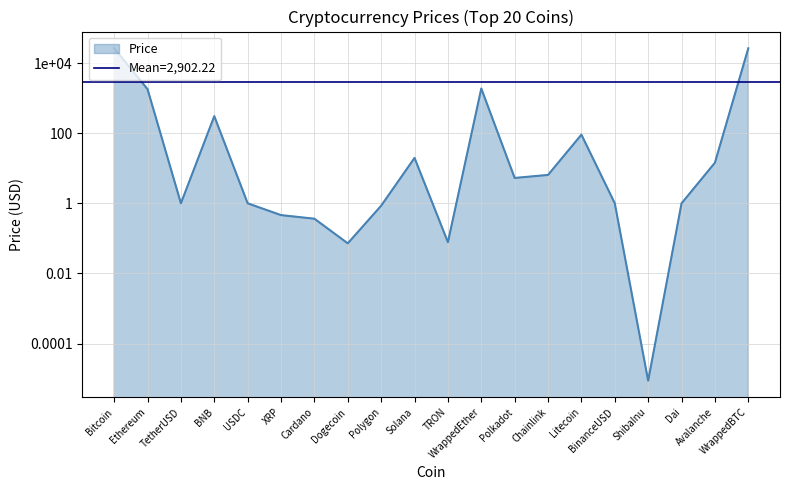

What is the sum of all values?

58044.3